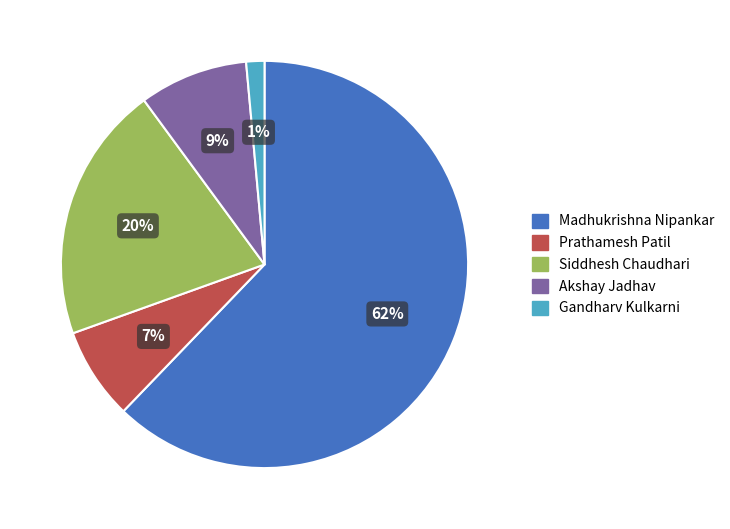

True or false: Siddhesh Chaudhari accounts for 20% of the total.

True